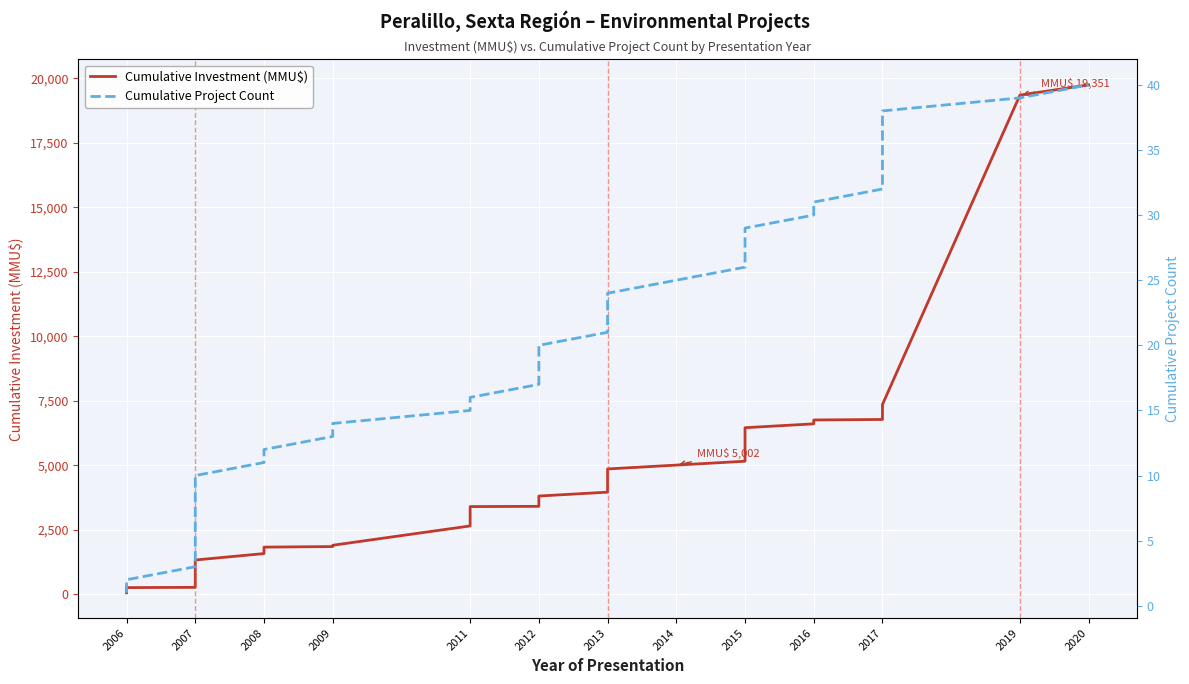

What is the sum of all Cumulative Investment (MMU$) values?

179414